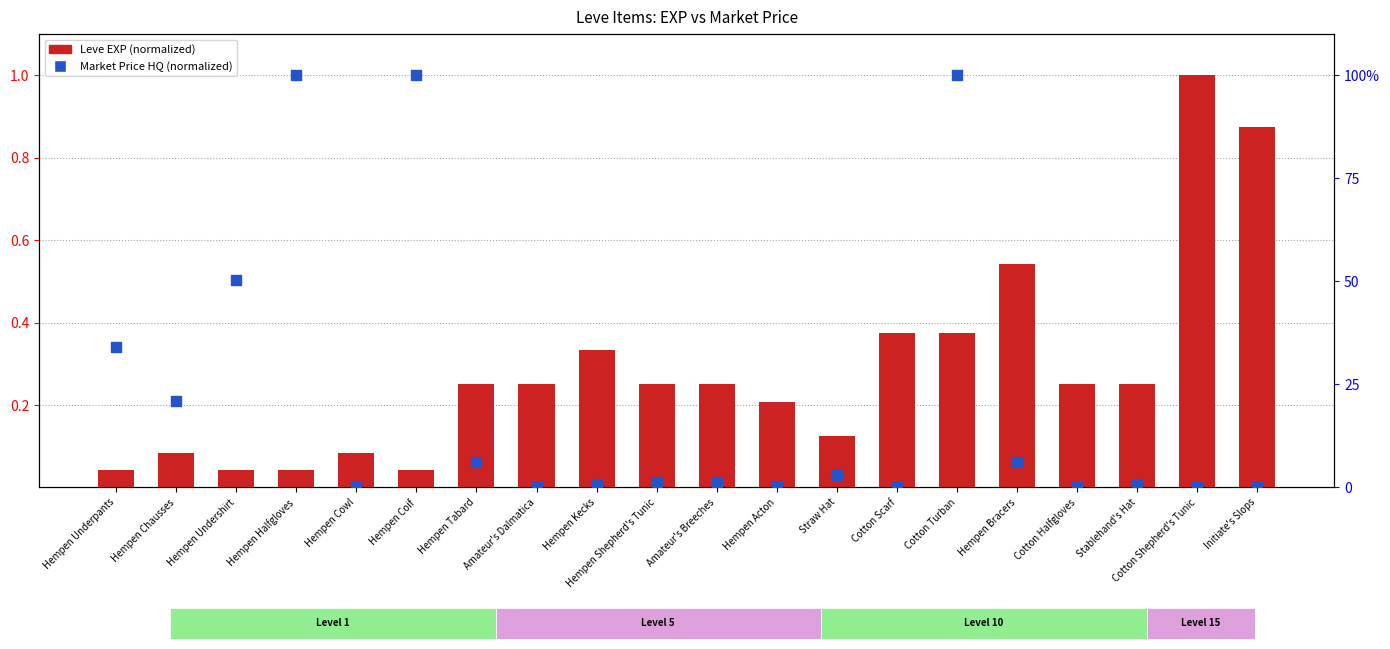

Which series has the widest spread of Y values?

currentAveragePriceHQ (normalized)